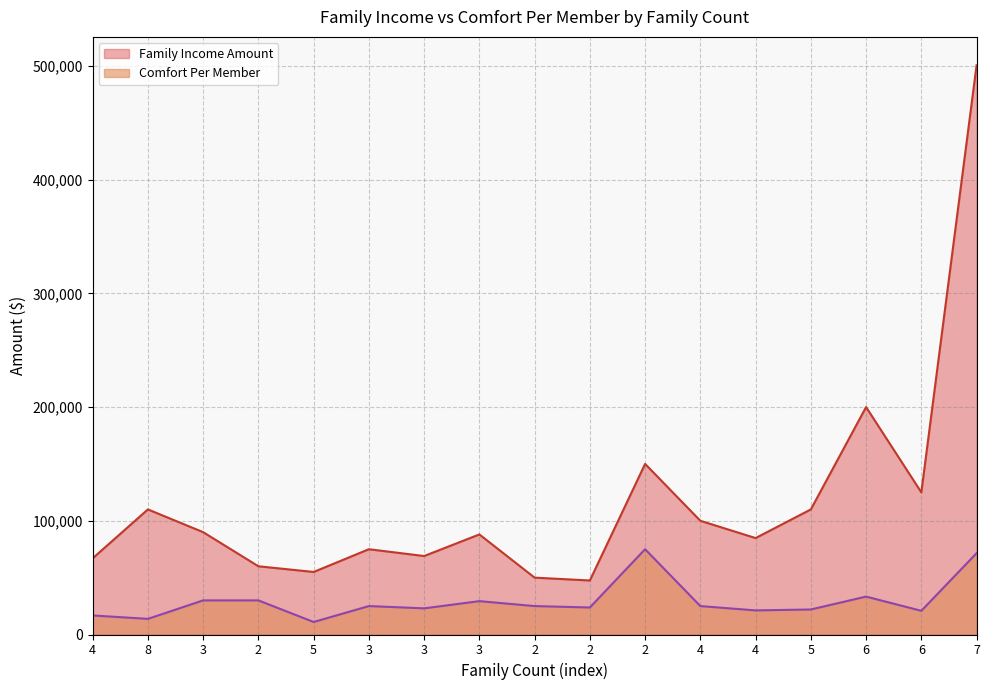

What is the value of the Family Income Amount point at the 2nd from the left?

110000